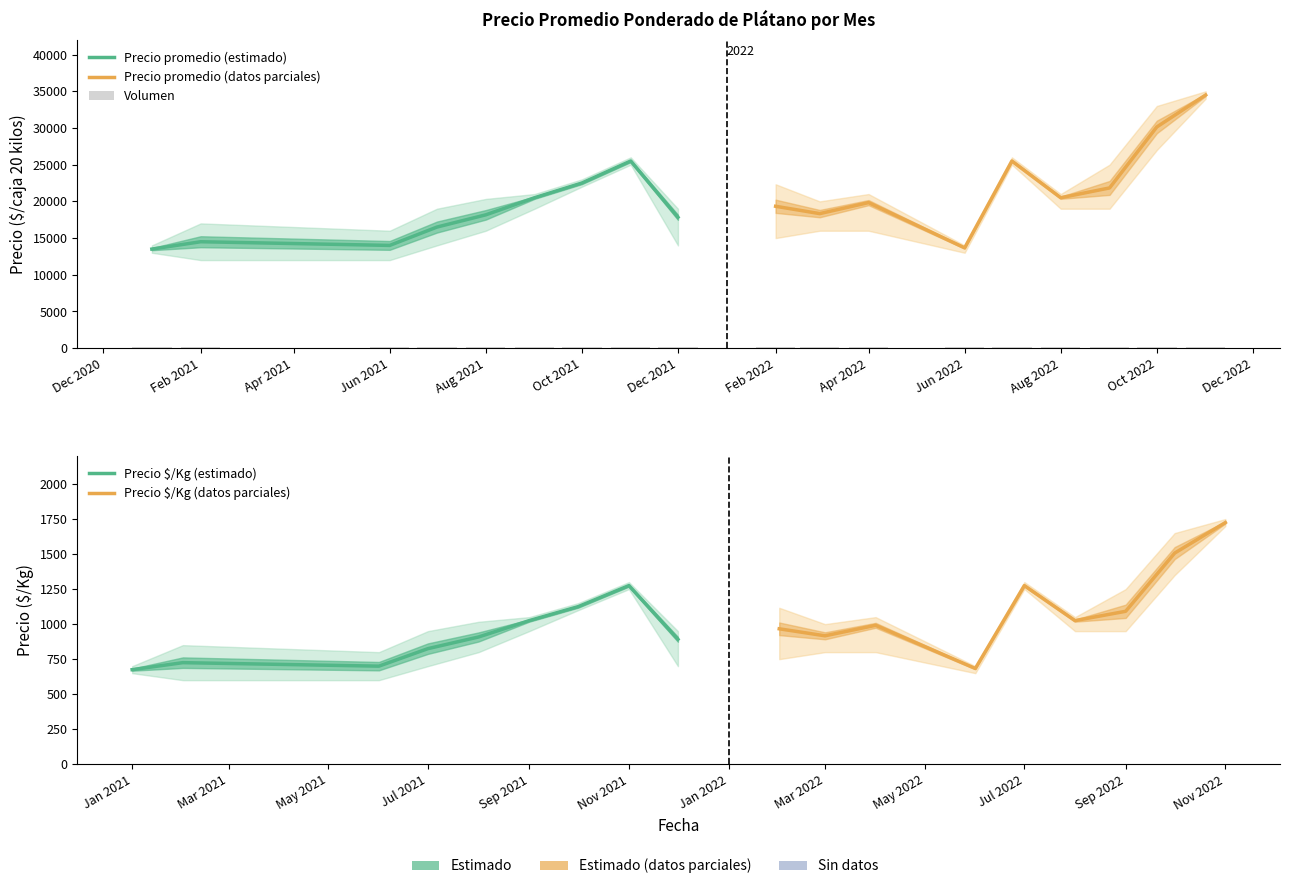

Reading left to right, transcribe all the data shown in this chart.

Precio promedio ponderado: 2021-01=13500	2021-02=14500	2021-03=0	2021-04=0	2021-05=0	2021-06=14000	2021-07=16500	2021-08=18167	2021-09=20500	2021-10=22500	2021-11=25500	2021-12=17833	2022-01=0	2022-02=19333	2022-03=18333	2022-04=19833	2022-05=0	2022-06=13667	2022-07=25500	2022-08=20500	2022-09=21833	2022-10=30143	2022-11=34500
Precio maximo: 2021-01=14000	2021-02=17000	2021-03=0	2021-04=0	2021-05=0	2021-06=16000	2021-07=19000	2021-08=20333	2021-09=21000	2021-10=23000	2021-11=26000	2021-12=19000	2022-01=0	2022-02=22333	2022-03=20000	2022-04=21000	2022-05=0	2022-06=14000	2022-07=26000	2022-08=21000	2022-09=25000	2022-10=33000	2022-11=35000
Precio minimo: 2021-01=13000	2021-02=12000	2021-03=0	2021-04=0	2021-05=0	2021-06=12000	2021-07=14000	2021-08=16000	2021-09=19000	2021-10=22000	2021-11=25000	2021-12=14000	2022-01=0	2022-02=15000	2022-03=16000	2022-04=16000	2022-05=0	2022-06=13000	2022-07=25000	2022-08=19000	2022-09=19000	2022-10=27000	2022-11=34000